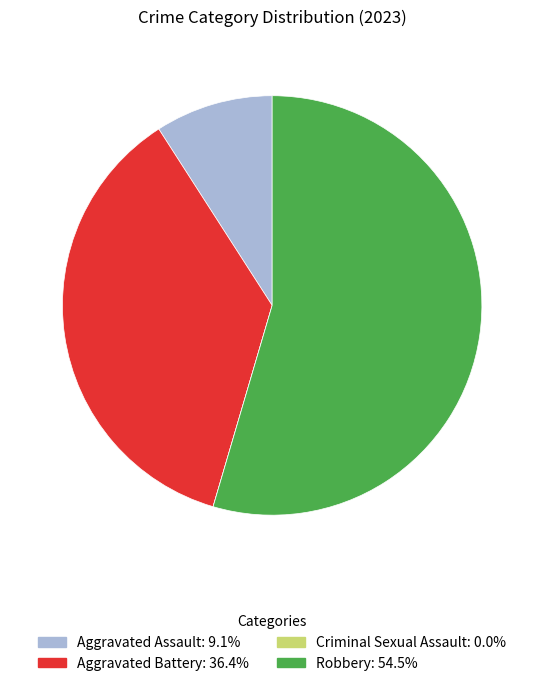

What is the ratio of the value at Robbery to the value at Aggravated Battery?

1.5